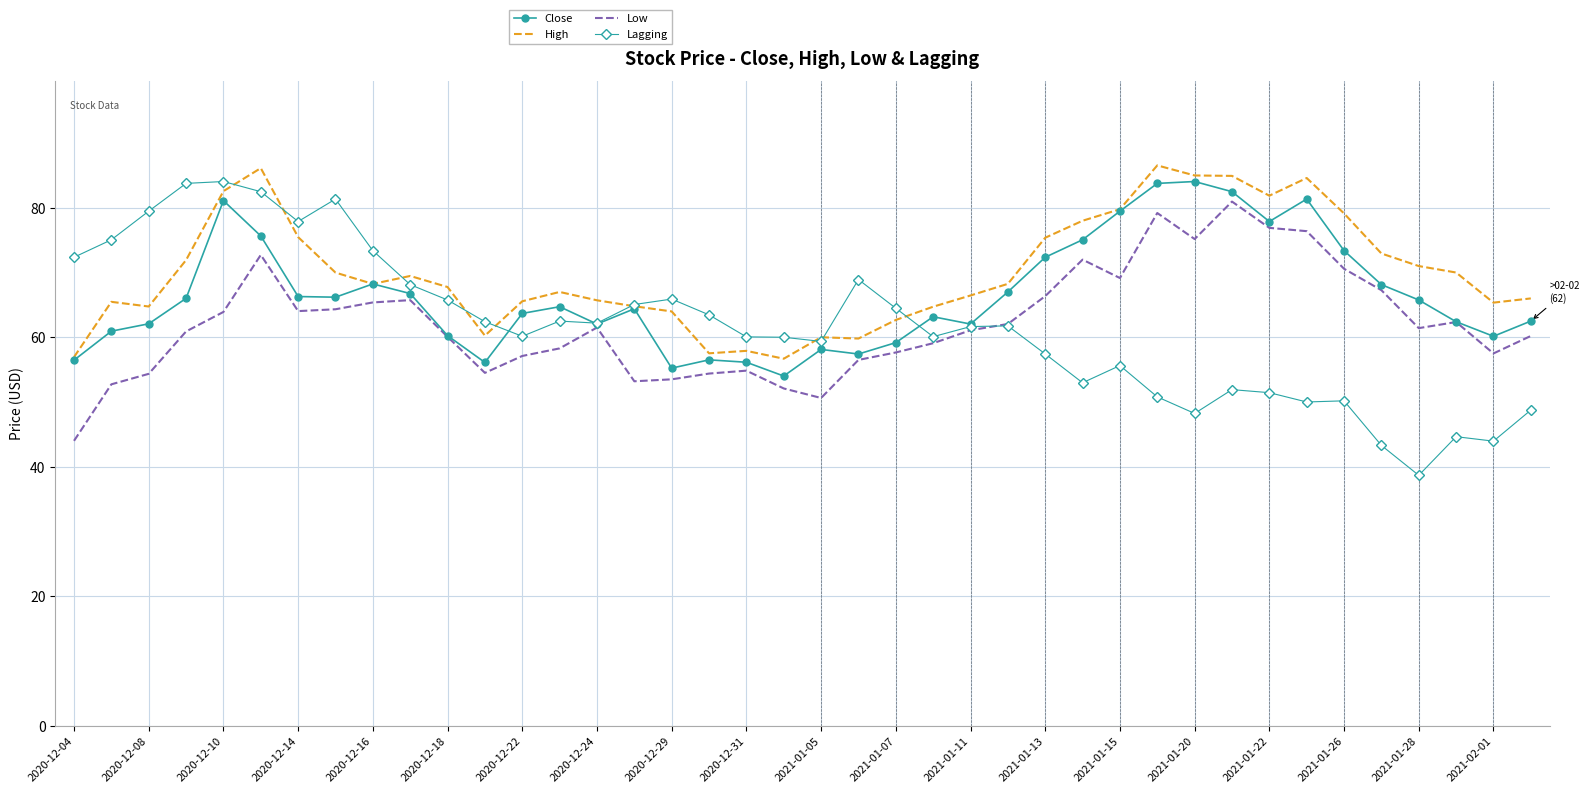

True or false: Low and High cross at least once.

False